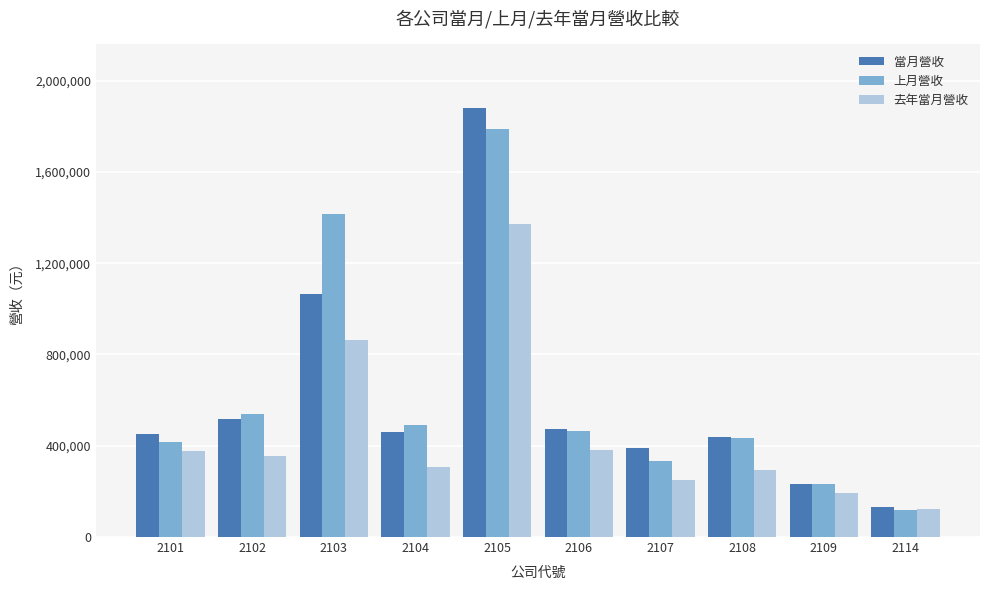

What is the value of the 去年當月營收 bar at the 6th from the left?

380685